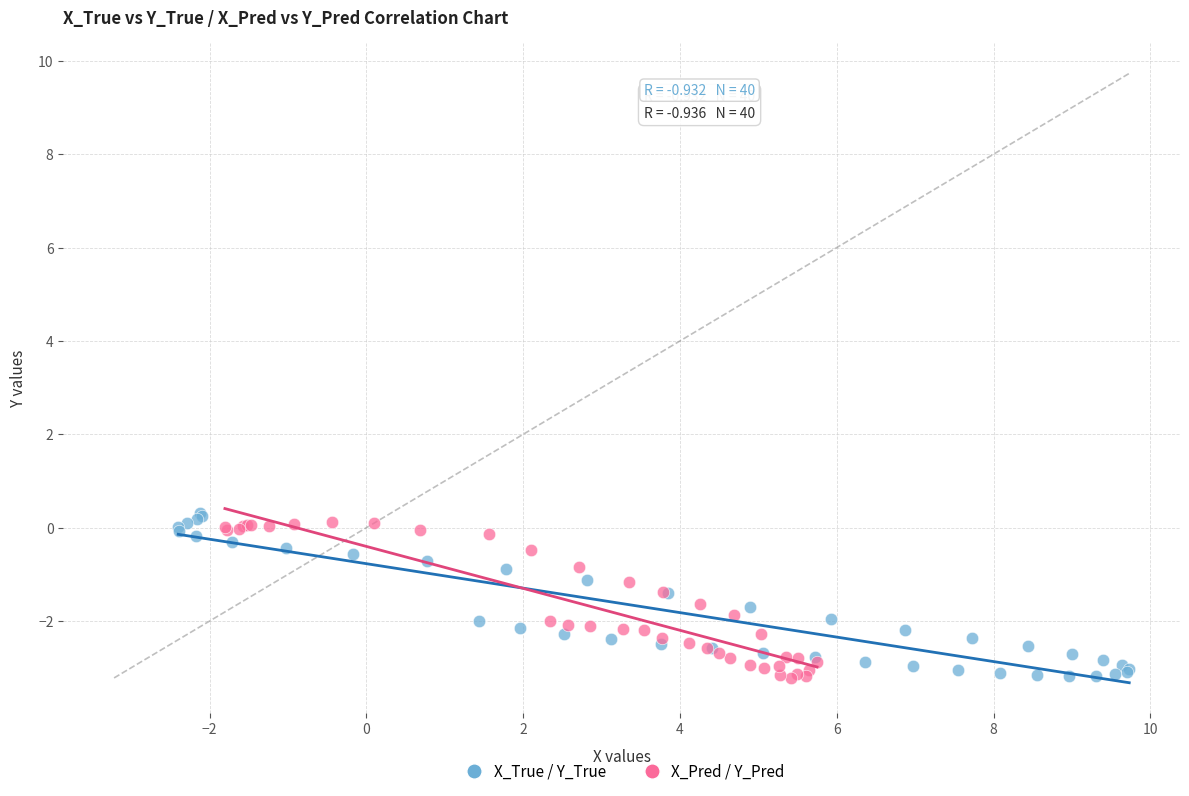

What are all the series names shown in the legend?

X_True / Y_True, X_Pred / Y_Pred